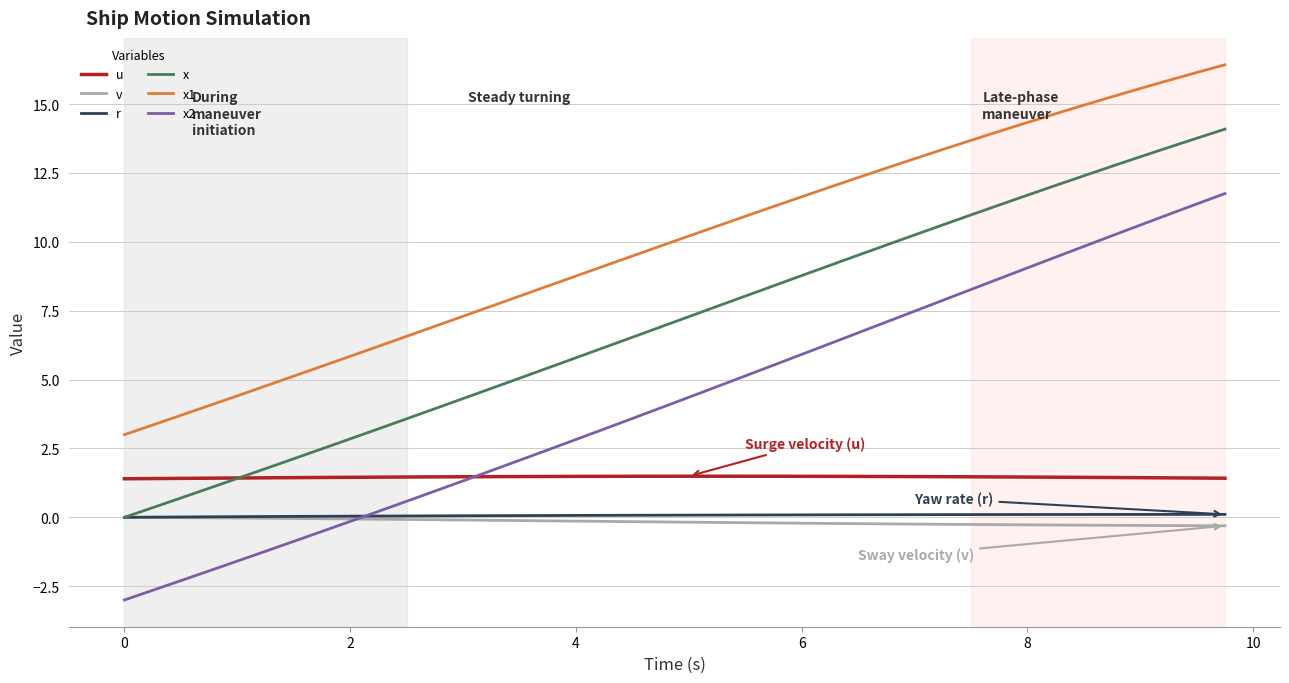

What is the maximum value for x2?

11.8